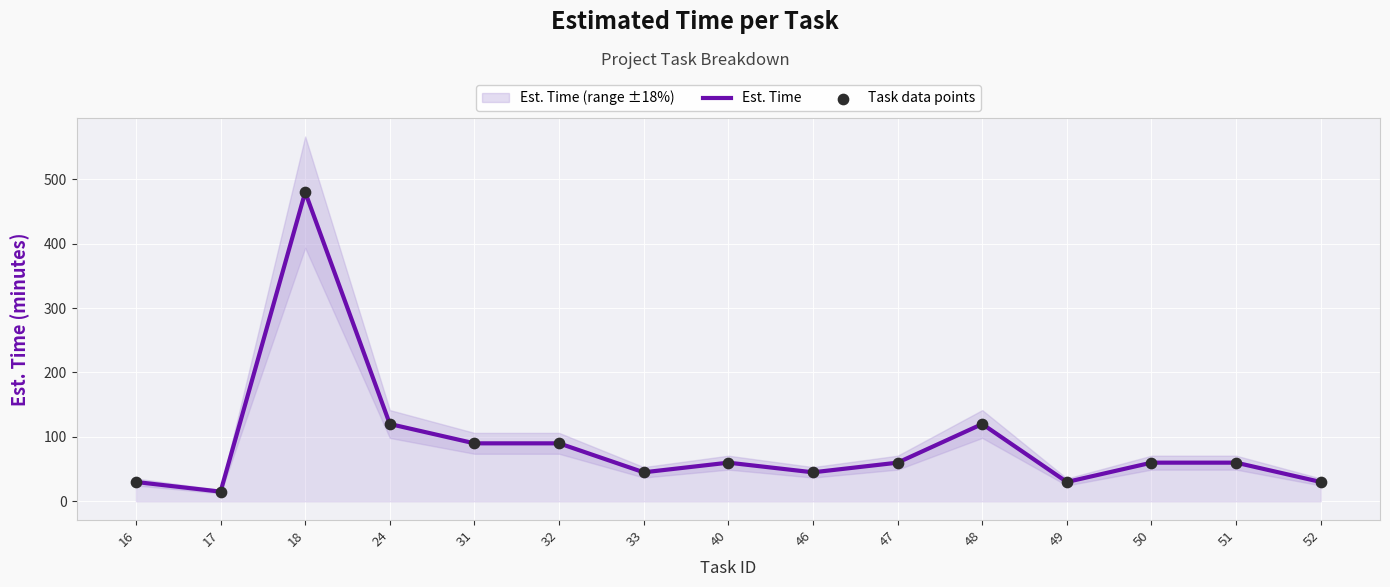

At which category is the sum across all series the highest?

18